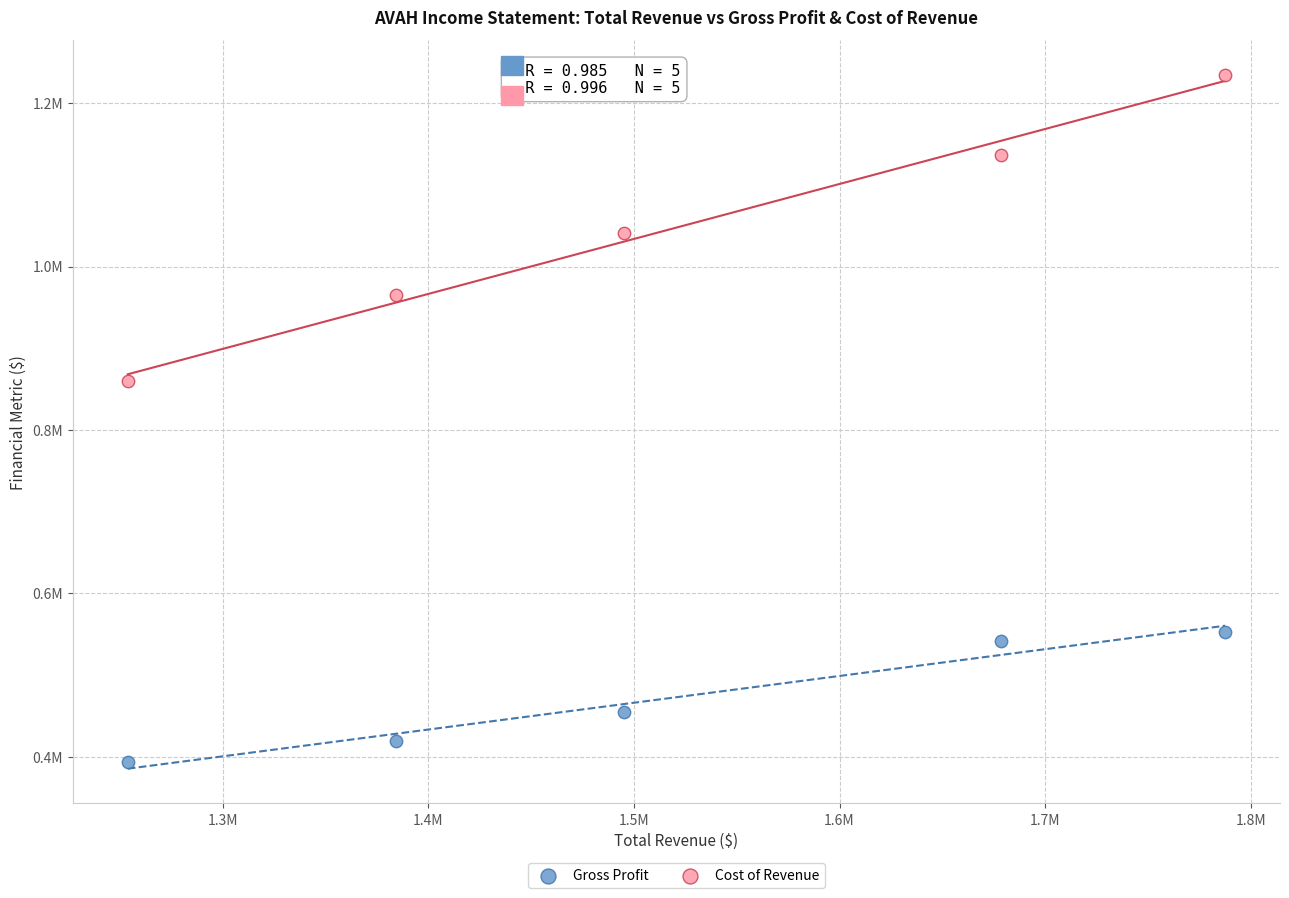

What are all the series names shown in the legend?

Gross Profit, Cost of Revenue